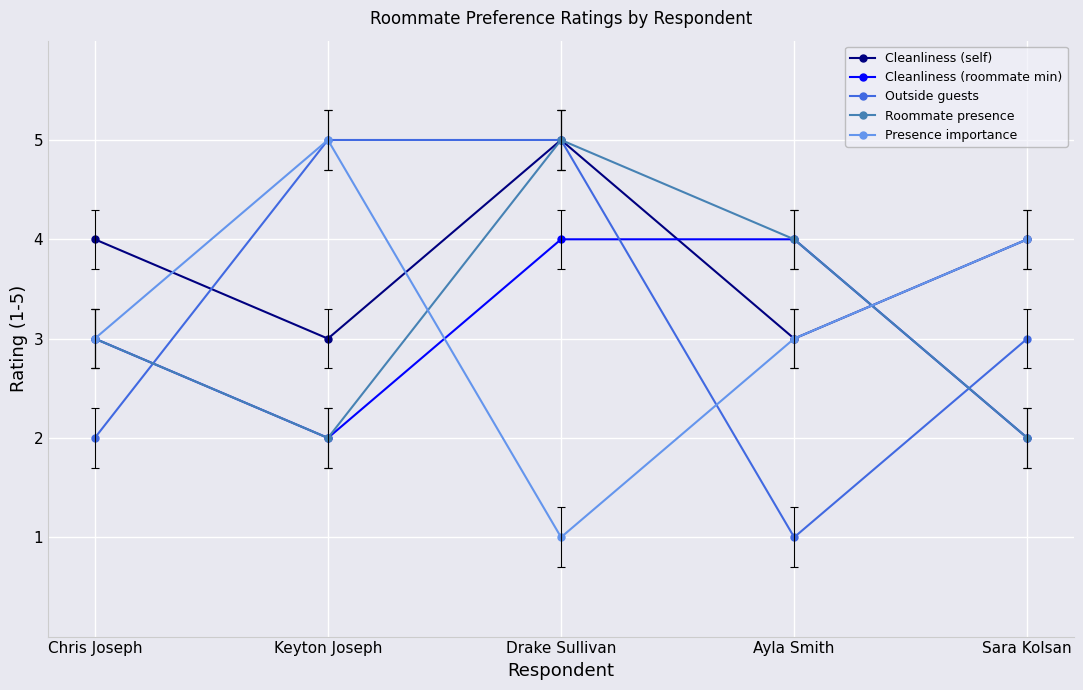

What are all the series names shown in the legend?

Cleanliness (self), Cleanliness (roommate min), Outside guests, Roommate presence, Presence importance